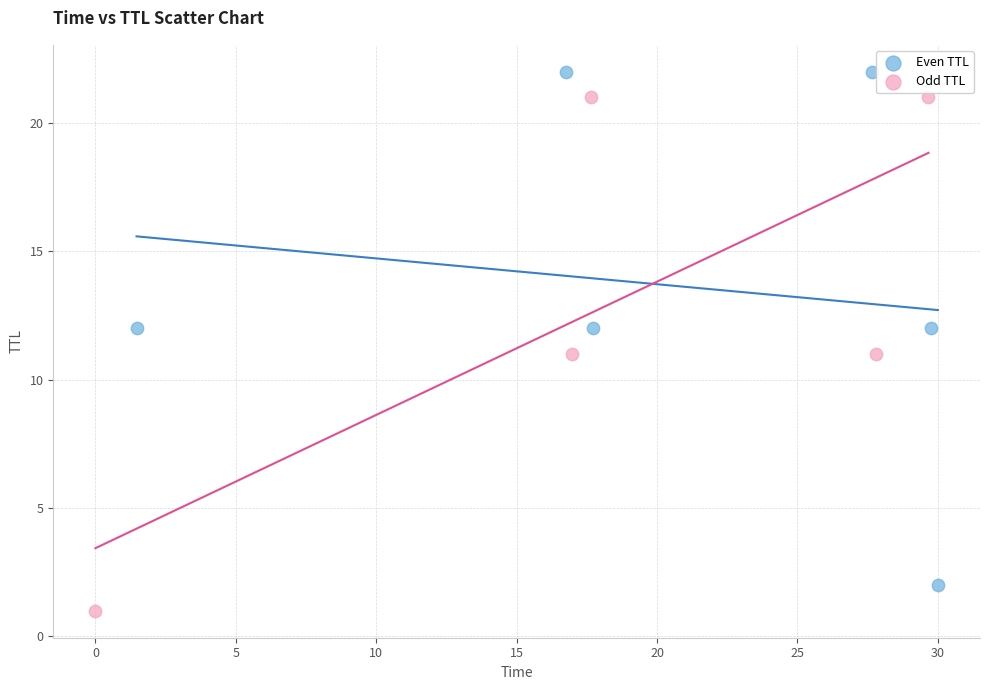

Which series reaches the minimum Y coordinate?

Odd TTL